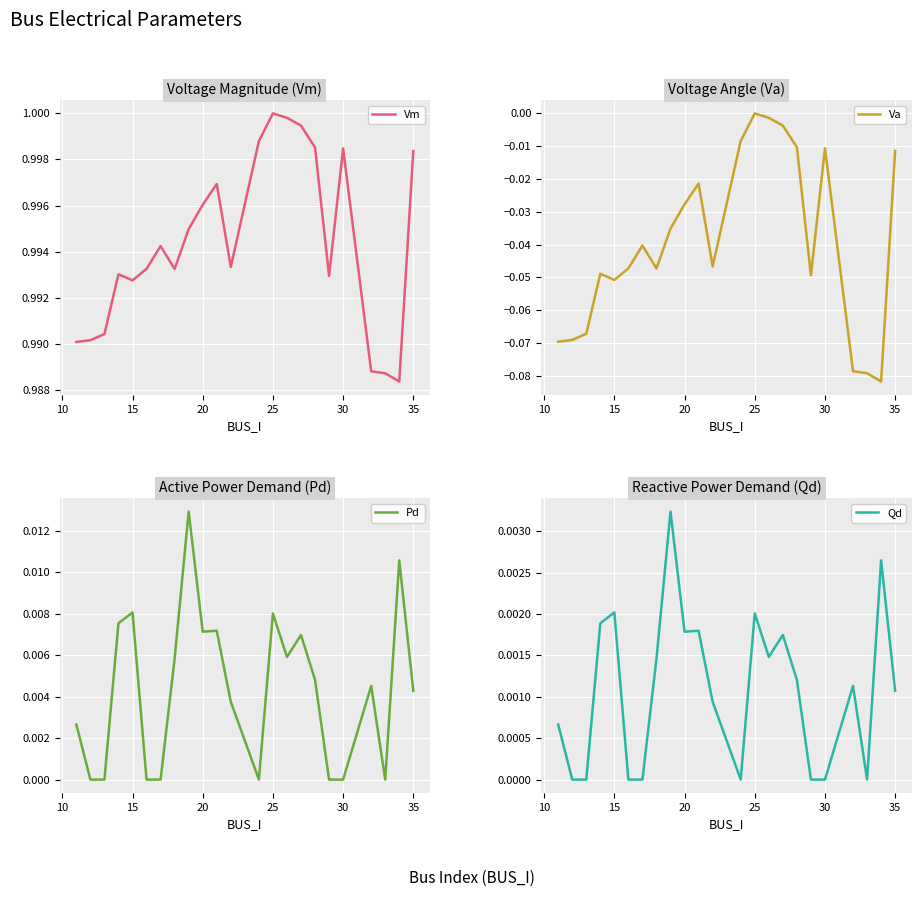

How many data points in Qd are above 0?

15